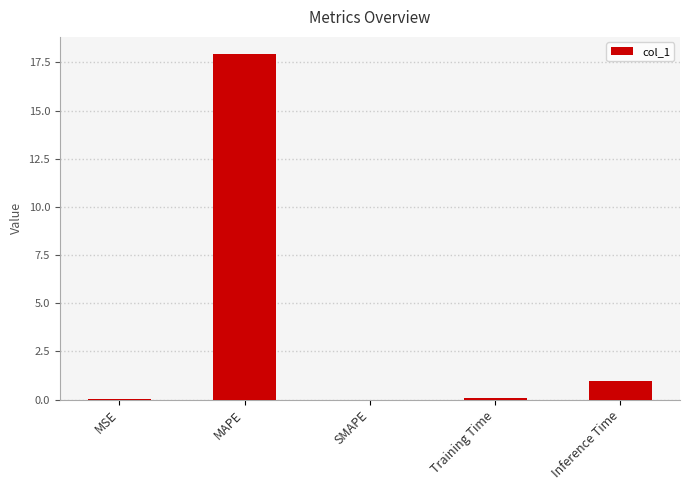

Where is the data nearest to the value 8?

Inference Time